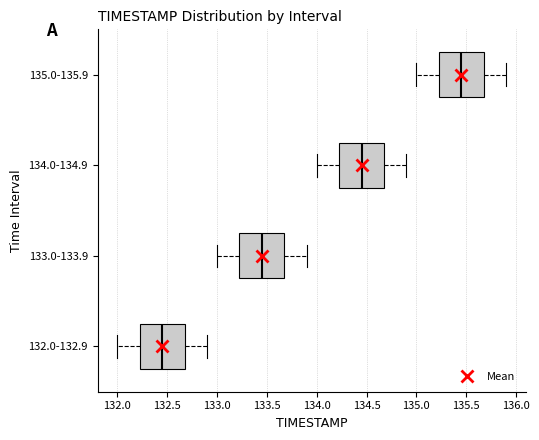

Reading bottom to top, transcribe this box plot: for each box, give where its median line is, the range the box spans, and where its two whiskers end, as read against the x-axis. The values are not printed on the chart, so give them approximately, as read against the axis.

132.0-132.9: median 132.45, box 132.25 to 132.70, whiskers 132.00 to 132.90
133.0-133.9: median 133.45, box 133.25 to 133.70, whiskers 133.00 to 133.90
134.0-134.9: median 134.45, box 134.25 to 134.70, whiskers 134.00 to 134.90
135.0-135.9: median 135.45, box 135.25 to 135.70, whiskers 135.00 to 135.90